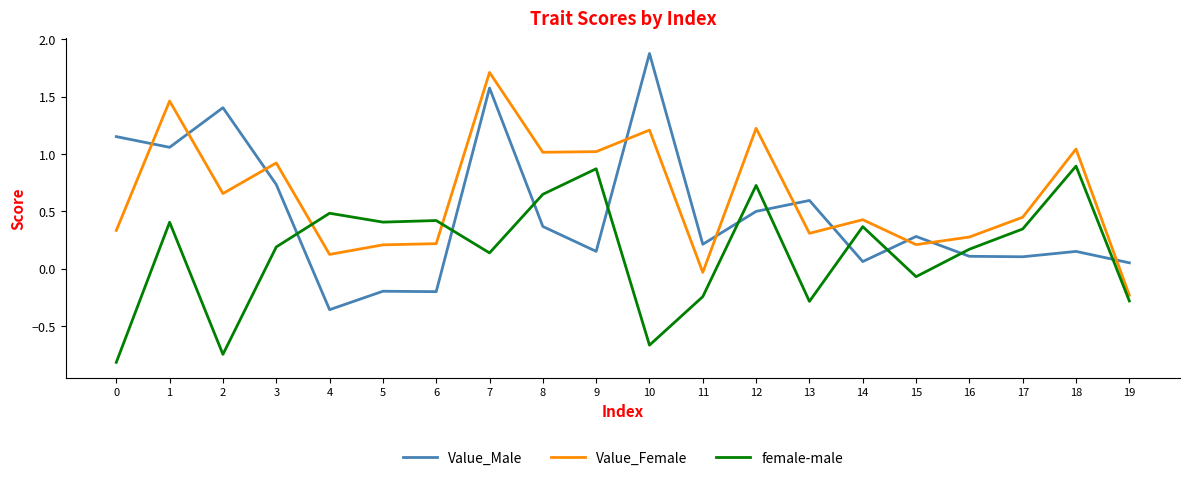

At which label does Value_Female reach its peak?

7